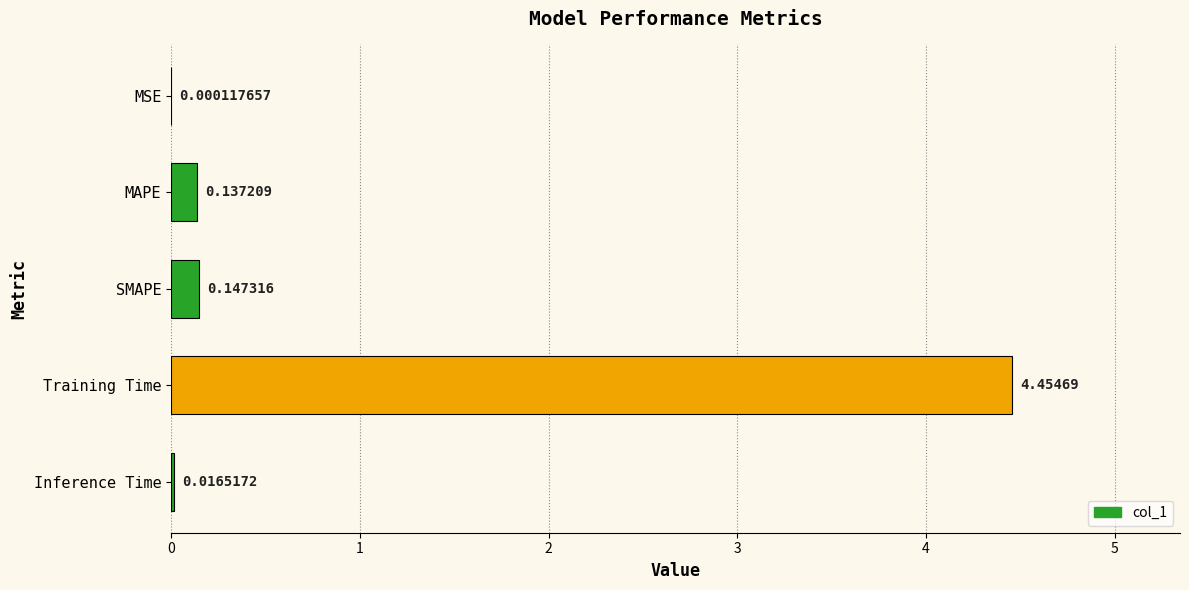

At which category does the chart reach its peak across all series?

Training Time